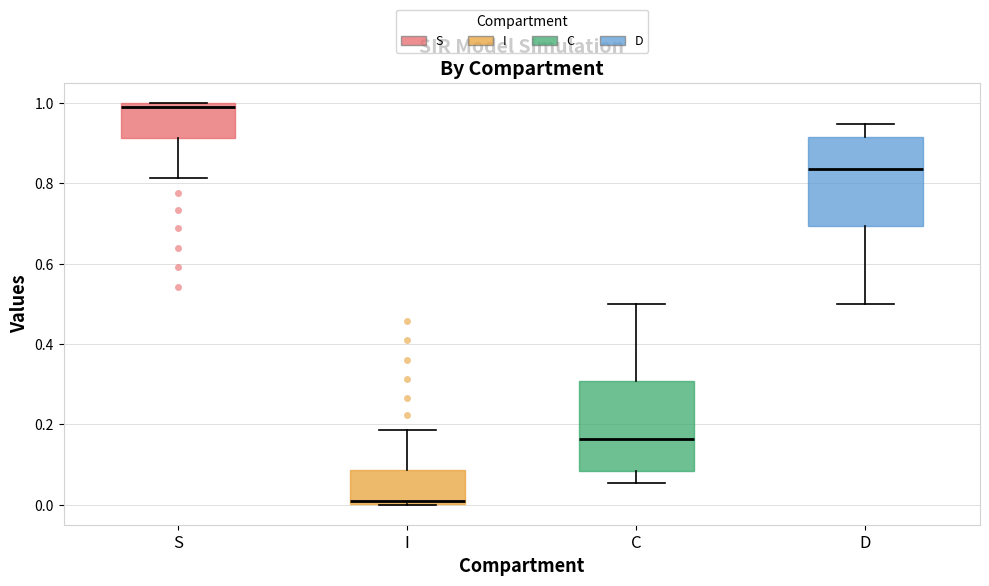

Reading left to right, transcribe this box plot: for each box, give where its median line is, the range the box spans, and where its two whiskers end, as read against the y-axis. The values are not printed on the chart, so give them approximately, as read against the axis.

S: median 1.00 (just below the box's upper edge), box 0.92 to 1.00, whiskers 0.82 to 1.00
I: median 0.00 (just above the box's lower edge), box 0.00 to 0.08, whiskers 0.00 to 0.18
C: median 0.16, box 0.08 to 0.30, whiskers 0.06 to 0.50
D: median 0.84, box 0.70 to 0.92, whiskers 0.50 to 0.94